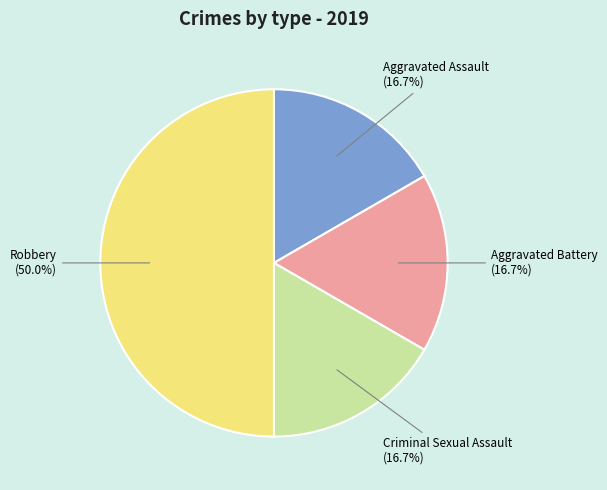

How many slices are in this pie chart?

4